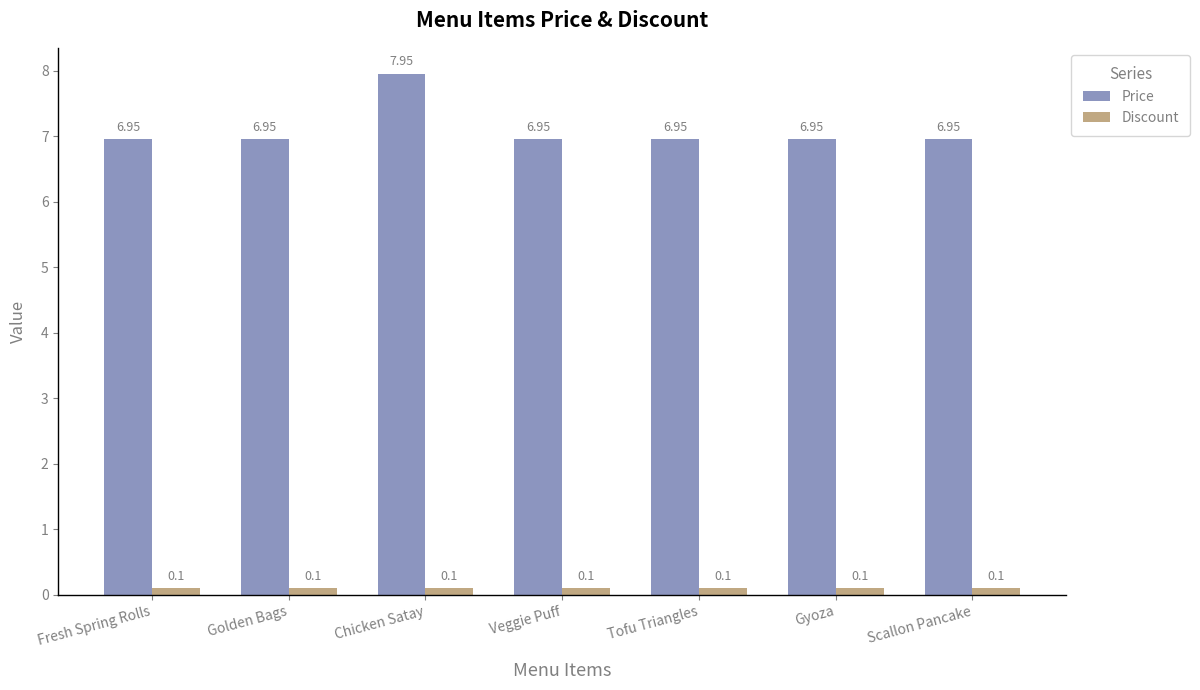

What is the highest value of the Discount series?

0.1